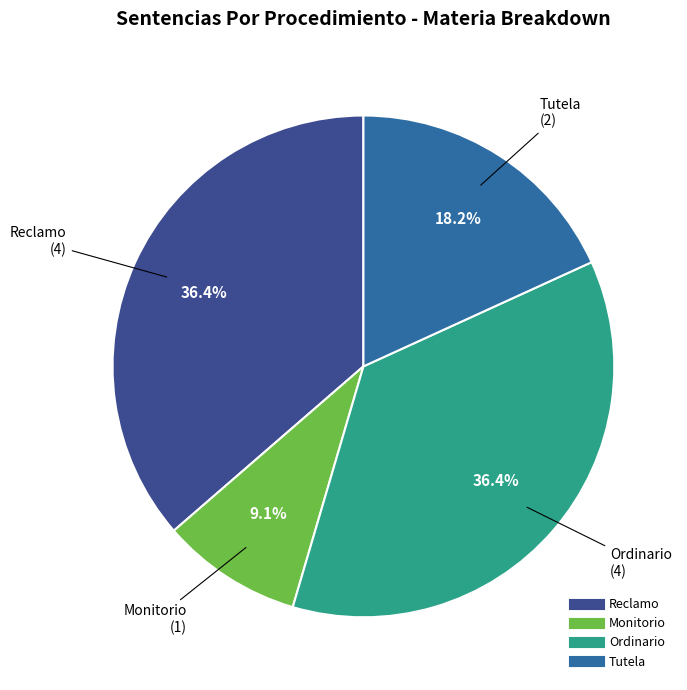

How many slices are in this pie chart?

4